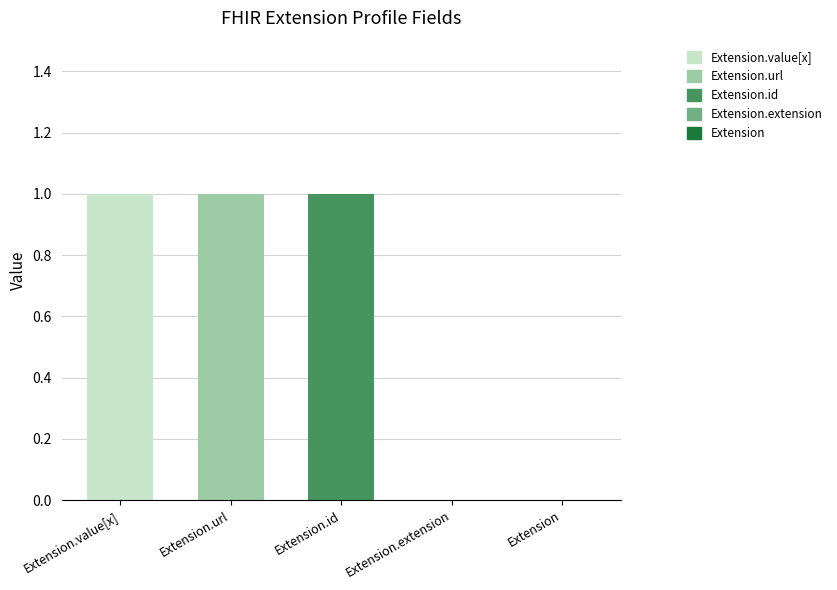

What is the sum of the values at Extension.url and Extension.extension?

1